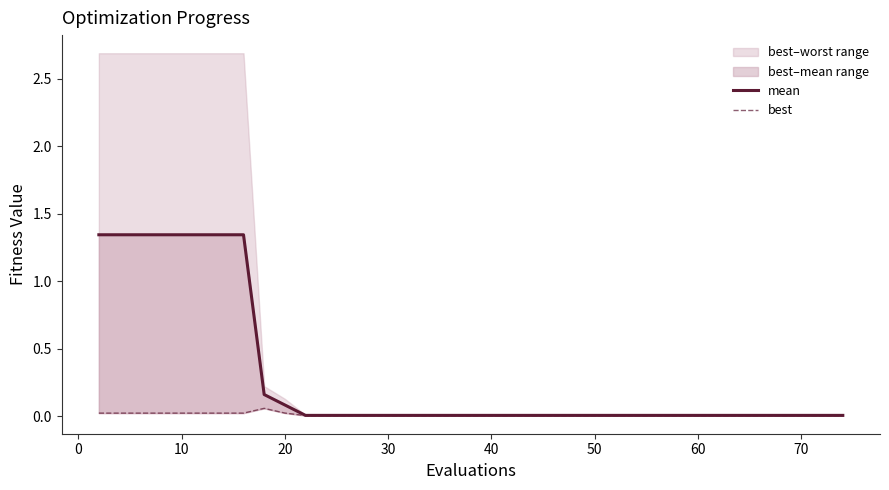

Does the chart display data point markers on the line(s)?

No